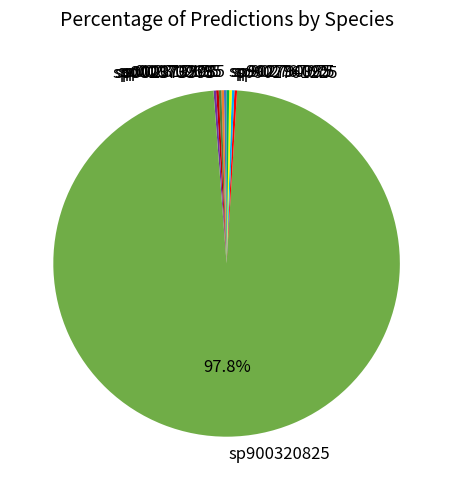

Does sp900320825 account for over 50% of the chart?

Yes